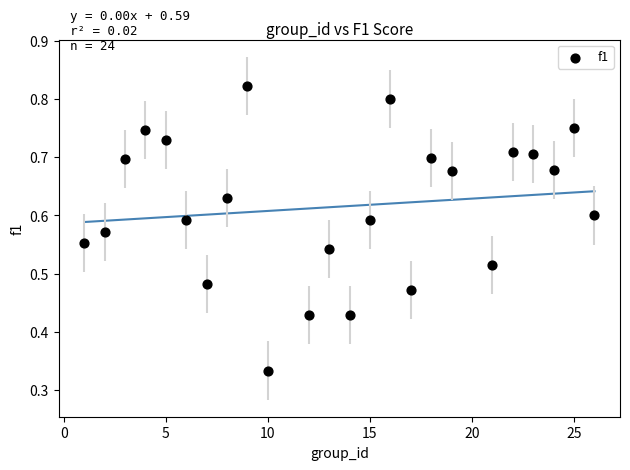

What is the range of X values (max minus min)?

25.0